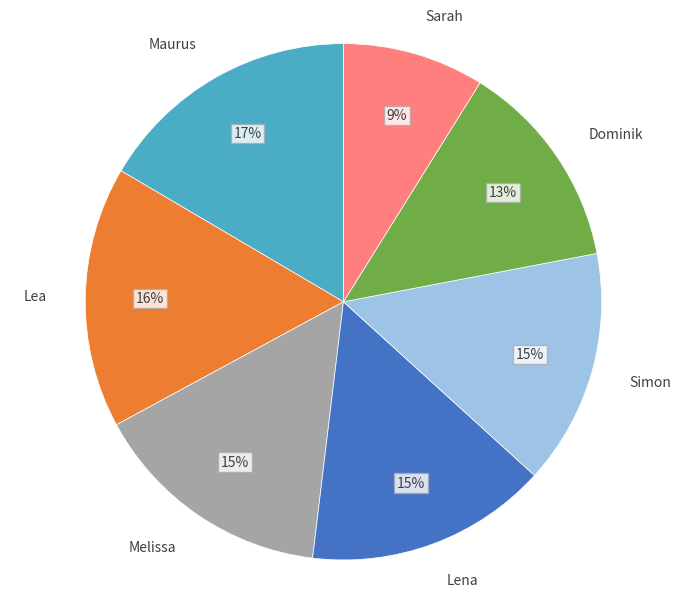

Is the sum of Sarah and Maurus greater than half?

No